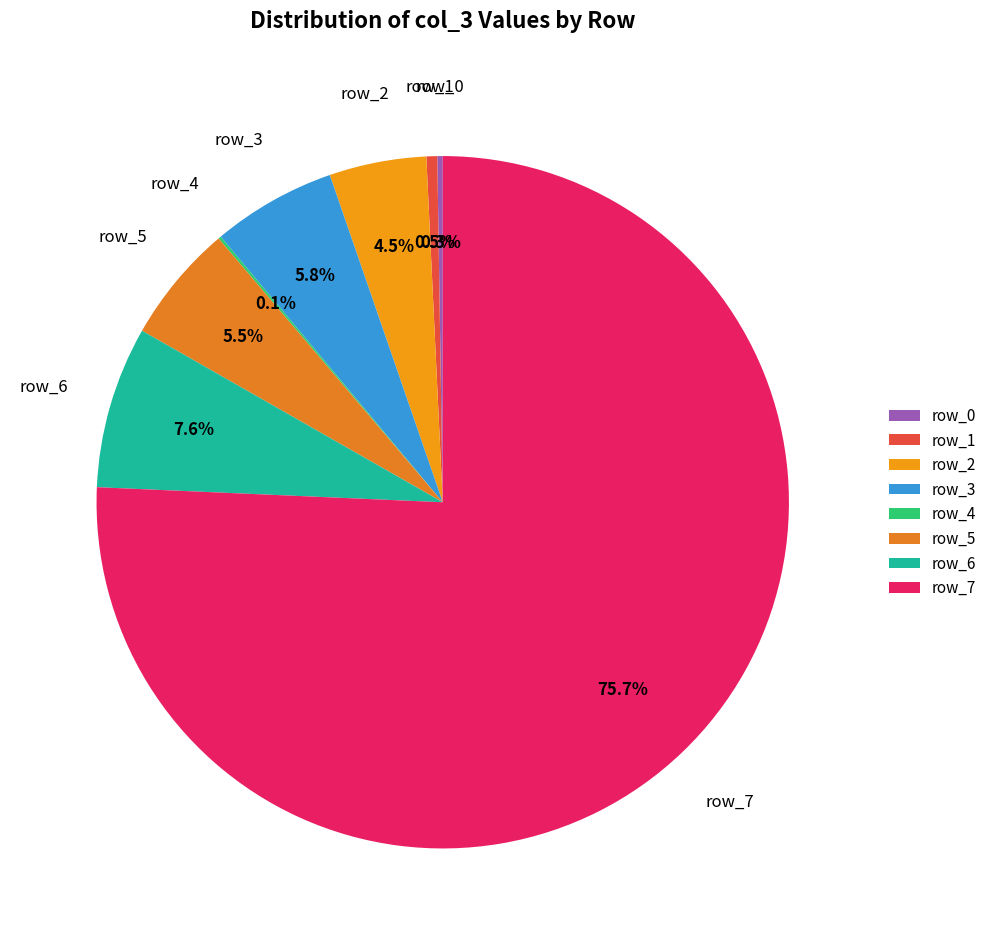

What percentage do row_2 and row_3 together represent?

10.3%